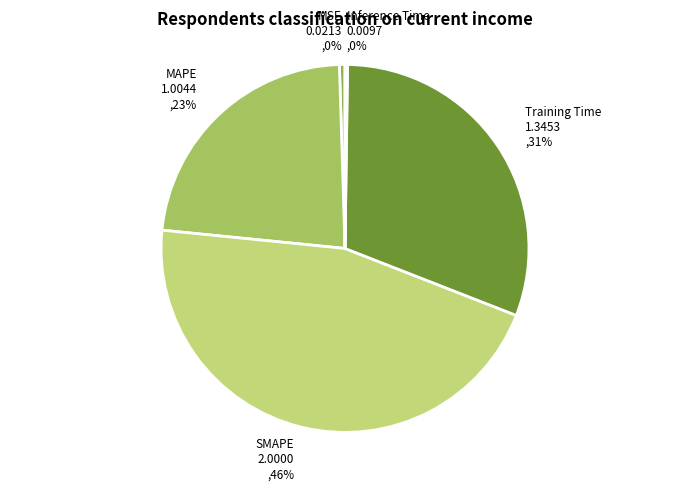

To the nearest percent, what portion does SMAPE represent?

46%